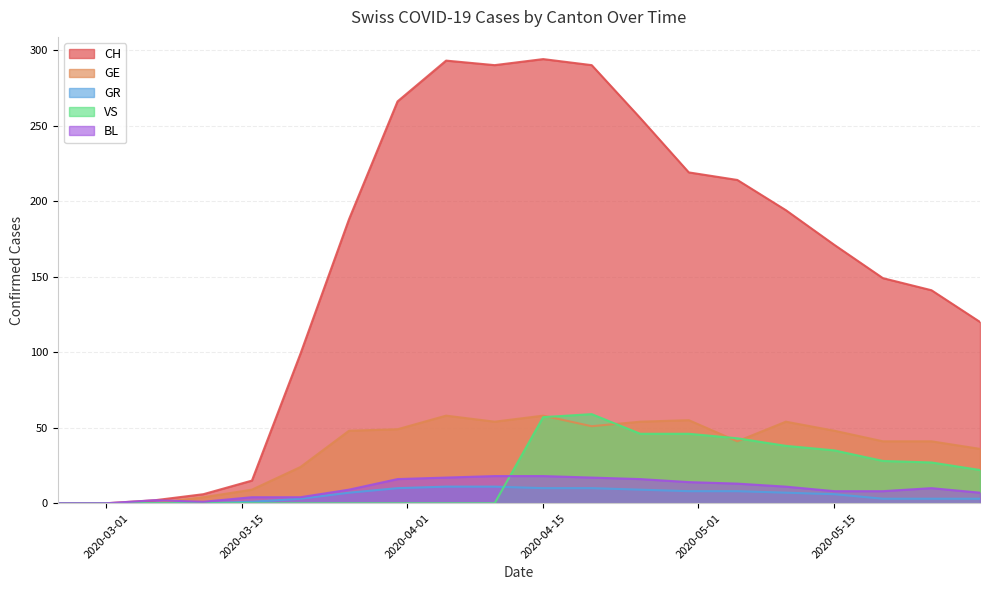

At how many categories does at least one series exceed 251?

6